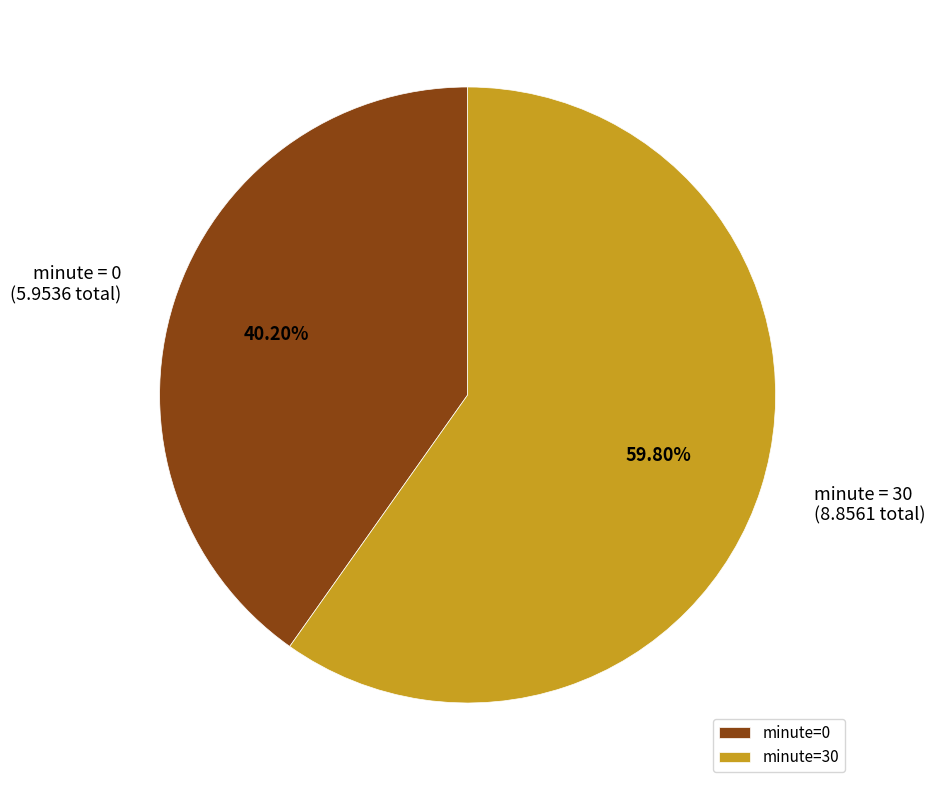

Count the number of slices in the pie.

2